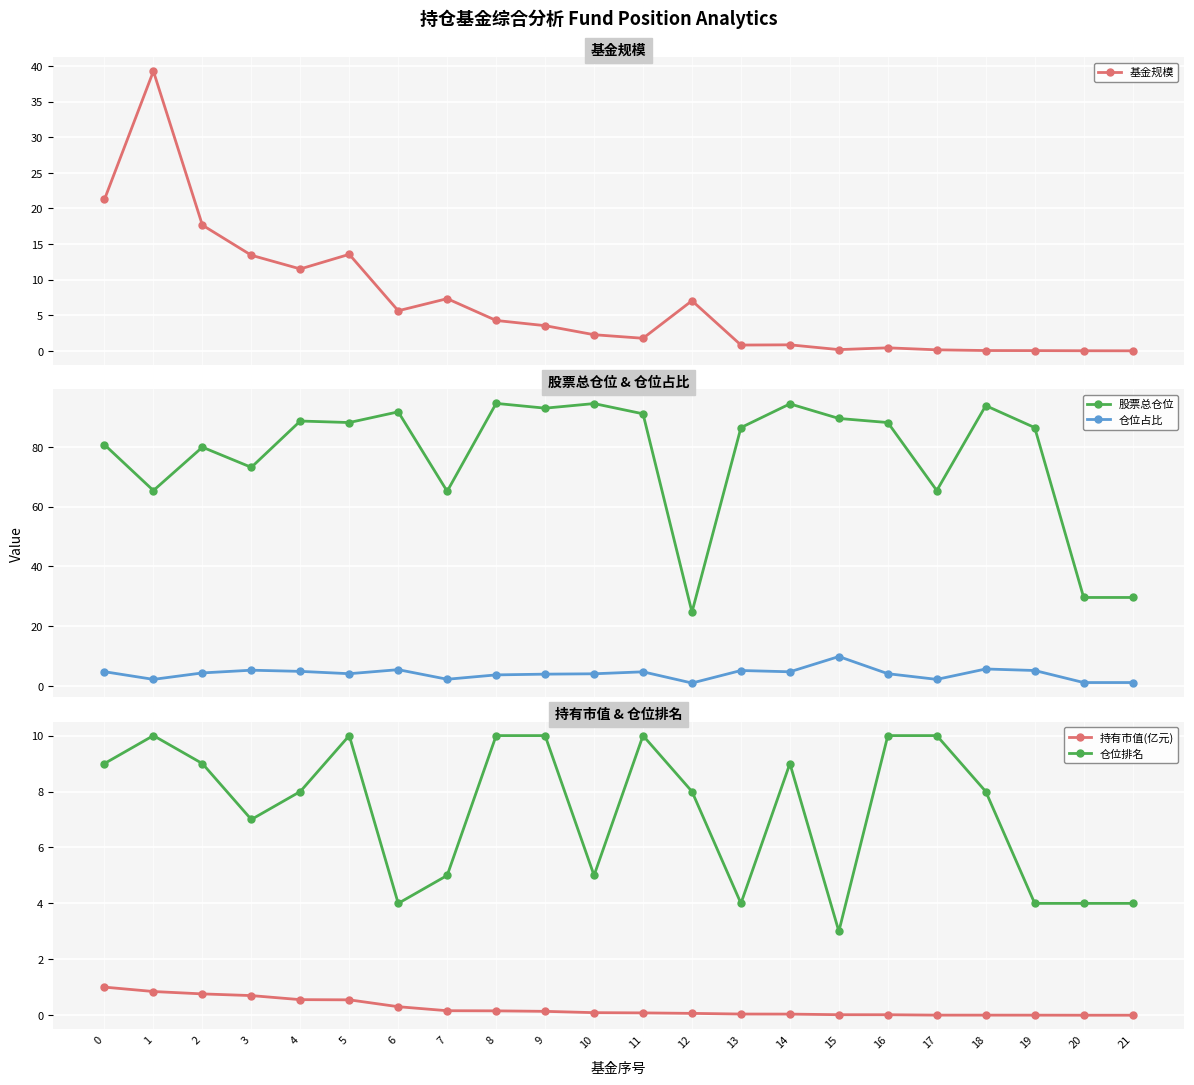

Rank the categories by 基金规模 value from lowest to highest.

21, 20, 19, 18, 17, 15, 16, 13, 14, 11, 10, 9, 8, 6, 12, 7, 4, 3, 5, 2, 0, 1